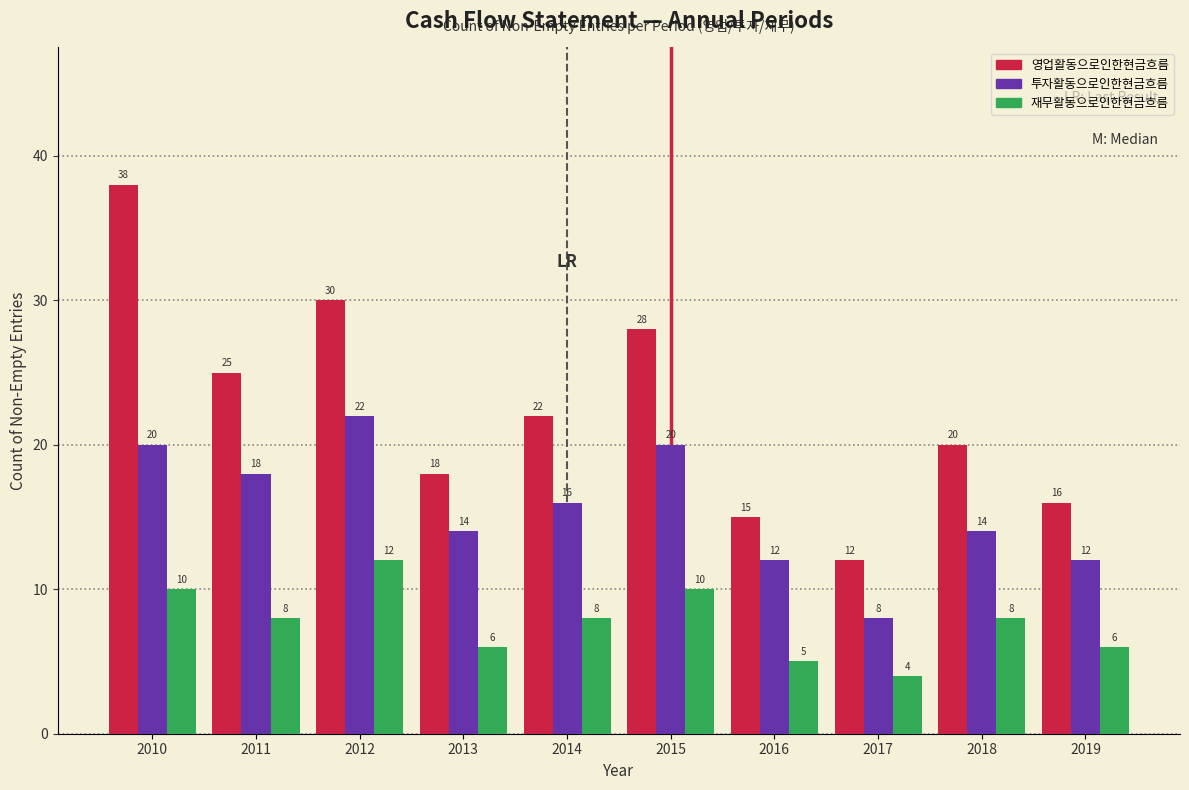

Reading left to right, what are all the values shown in this chart?

영업활동으로인한현금흐름: 2010=38	2011=25	2012=30	2013=18	2014=22	2015=28	2016=15	2017=12	2018=20	2019=16
투자활동으로인한현금흐름: 2010=20	2011=18	2012=22	2013=14	2014=16	2015=20	2016=12	2017=8	2018=14	2019=12
재무활동으로인한현금흐름: 2010=10	2011=8	2012=12	2013=6	2014=8	2015=10	2016=5	2017=4	2018=8	2019=6